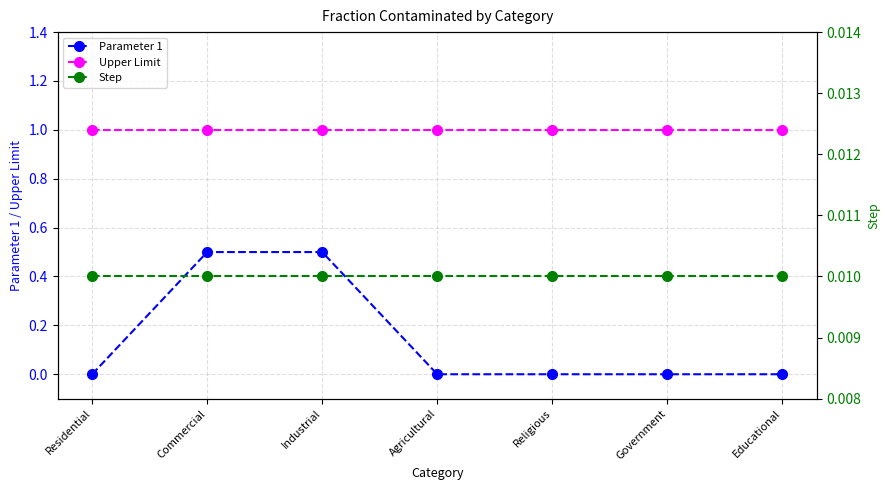

True or false: Upper Limit has more than 0 points higher than both neighbors.

False